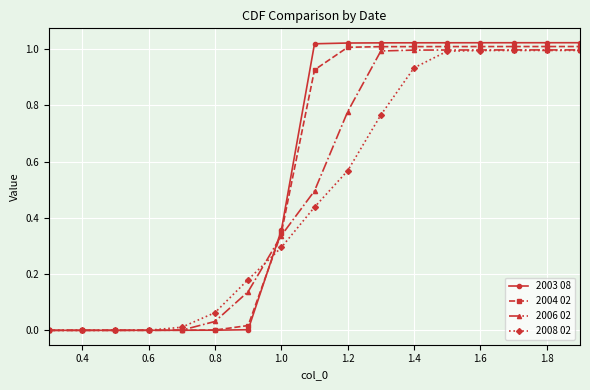

Which series has the largest range (max minus min)?

2003 08